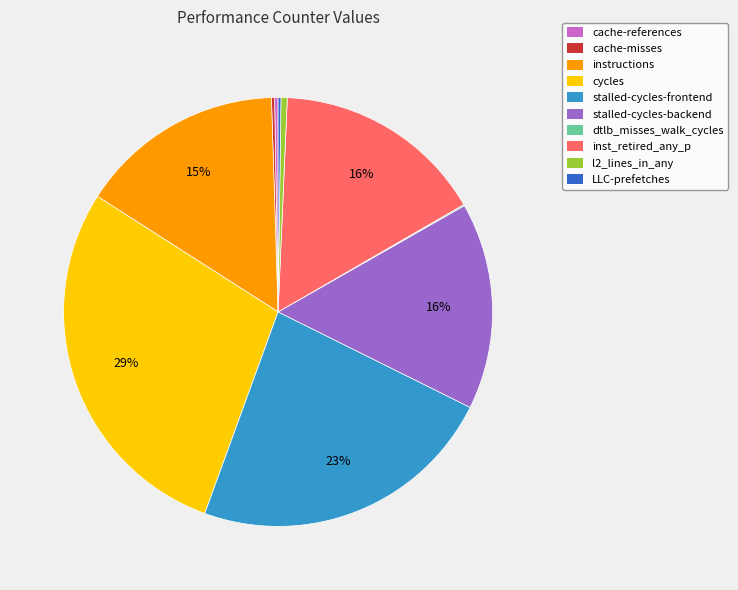

Which slice is the largest?

cycles